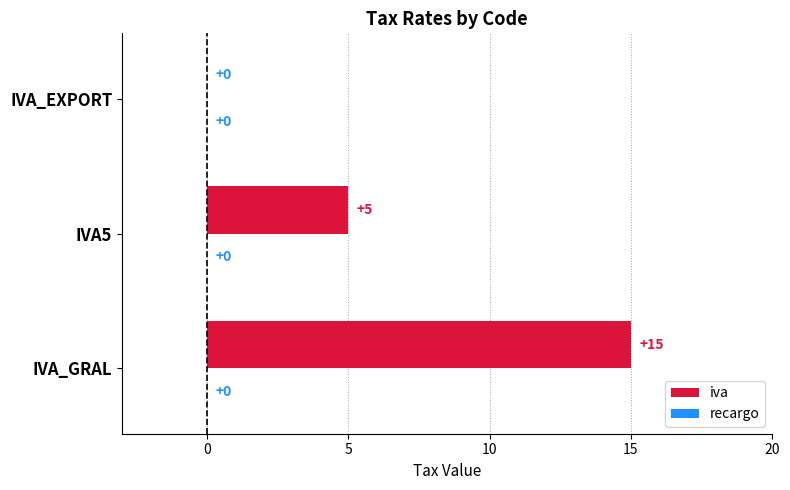

What is the sum of all values?

20